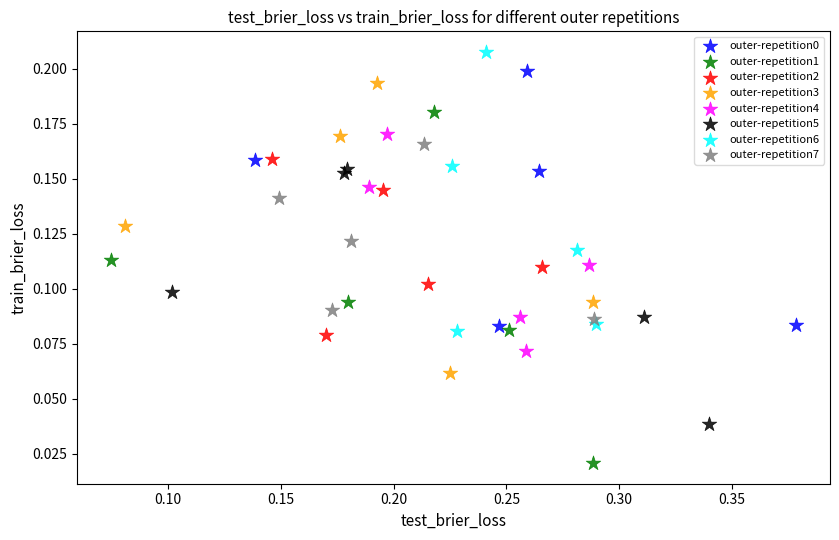

Which series has the widest spread of Y values?

outer-repetition1